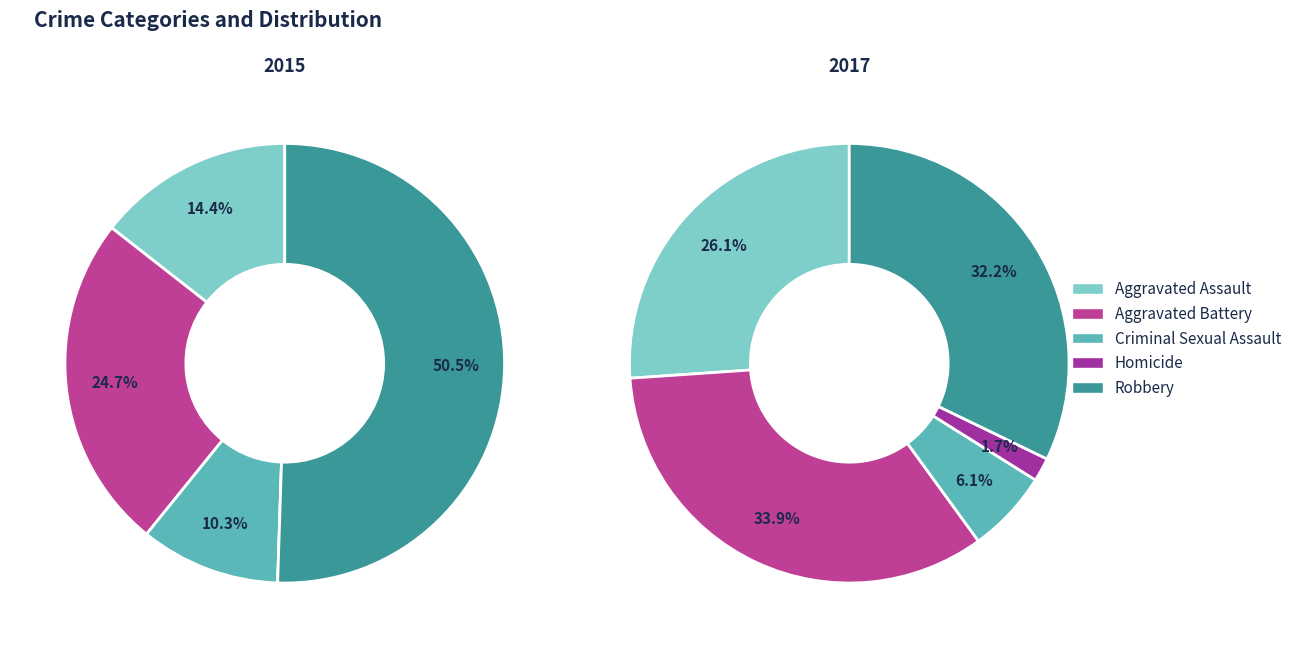

What is the largest slice in the pie chart?

Robbery